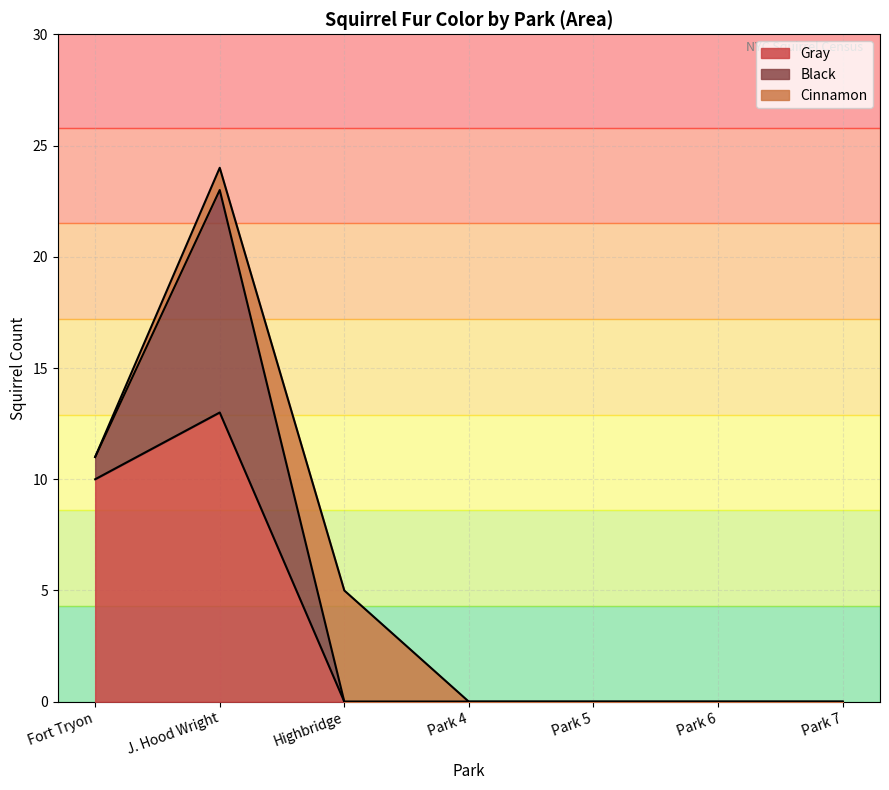

At which category is the sum across all series the highest?

J. Hood Wright